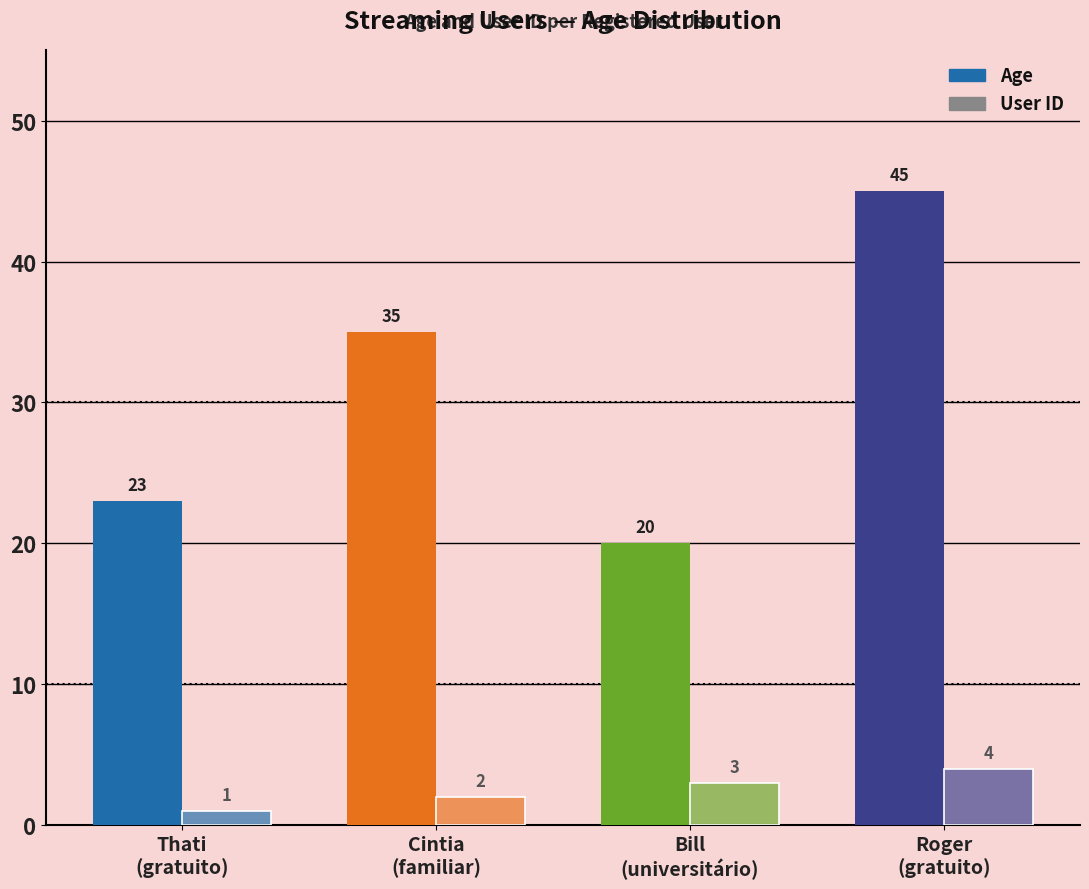

Reading right to left, what are all the values shown in this chart?

Age: Roger
(gratuito)=45	Bill
(universitário)=20	Cintia
(familiar)=35	Thati
(gratuito)=23
User ID: Roger
(gratuito)=4	Bill
(universitário)=3	Cintia
(familiar)=2	Thati
(gratuito)=1